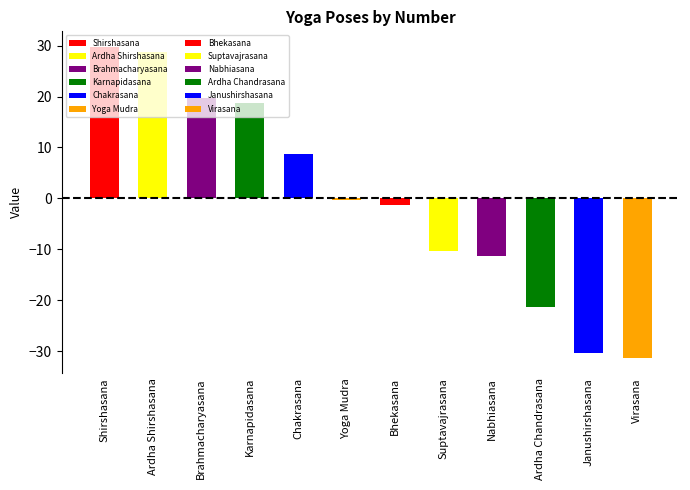

What is the label of the 12th bar from the right?

Shirshasana